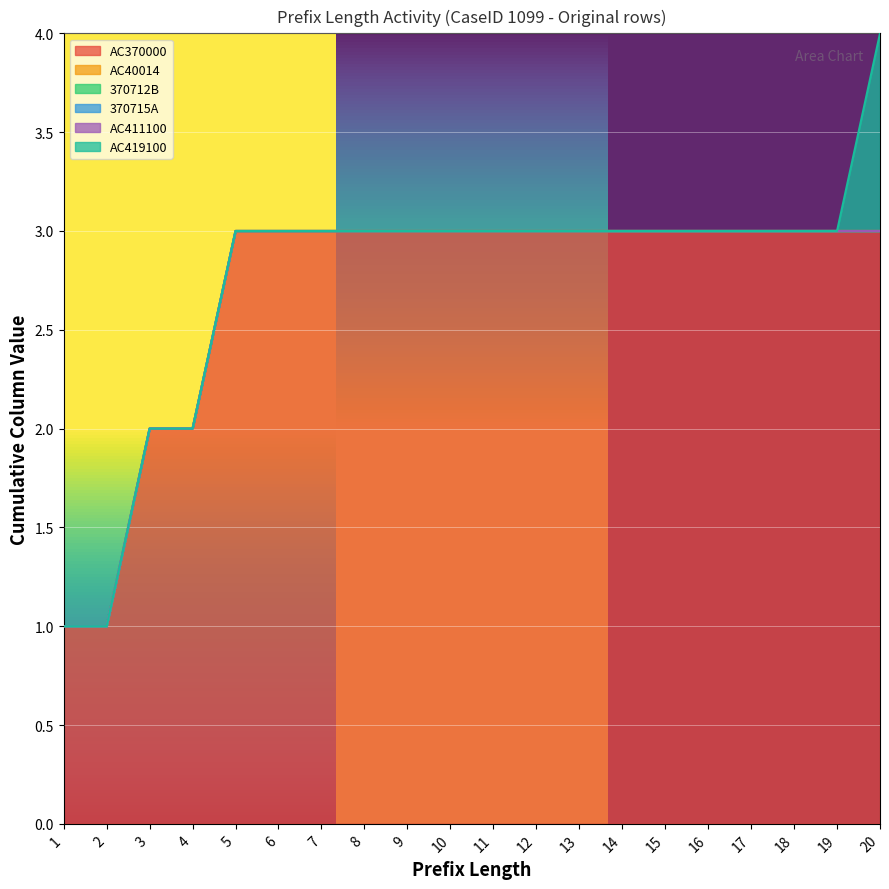

At which label is AC411100 closest to 0?

1